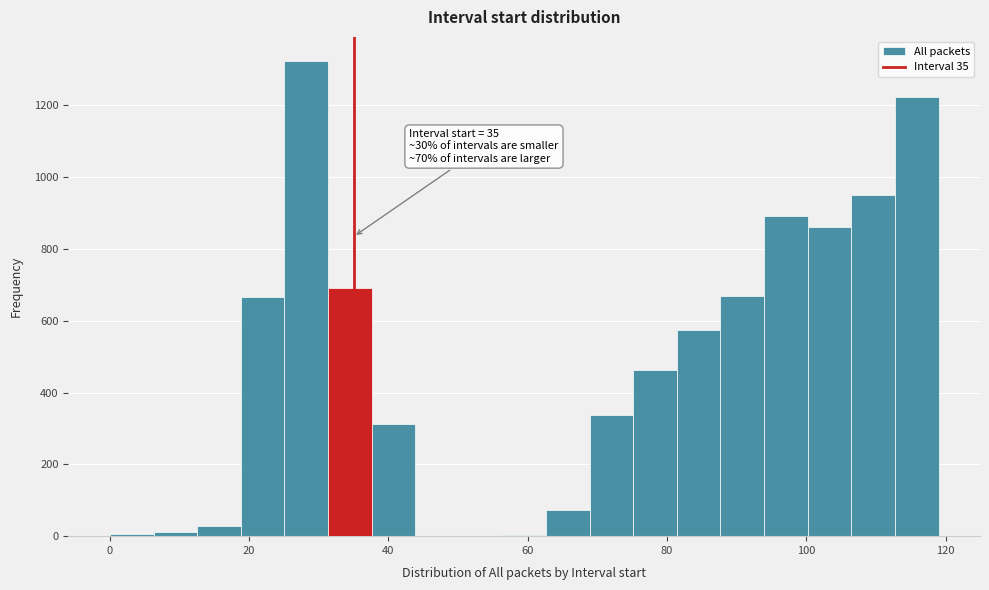

Around what value on the x-axis is the tallest bar? Give the approximate position of its centre, as read against the axis.

28